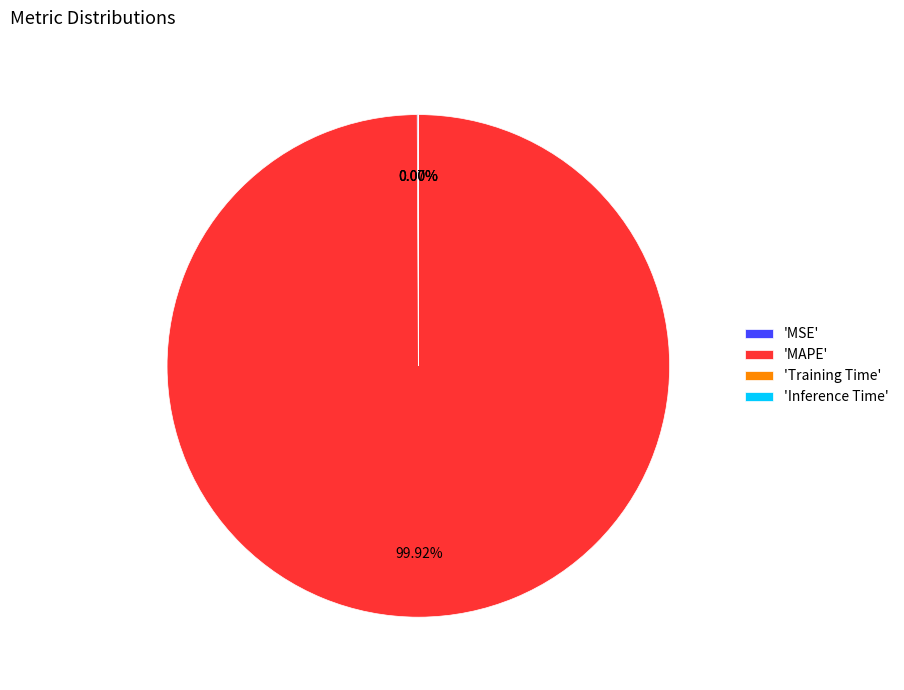

Which slice represents more than half of the pie?

'MAPE'